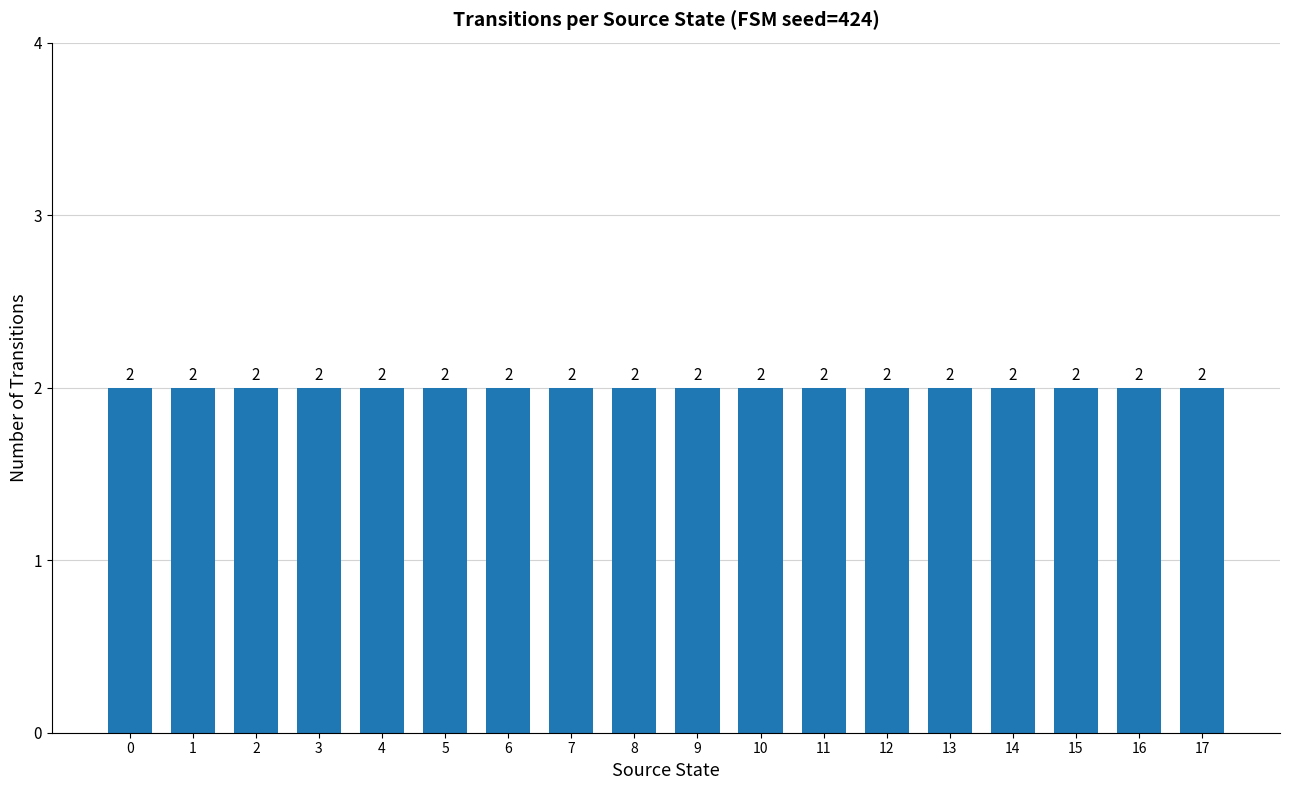

Is it true that the value at 13 is 1?

False